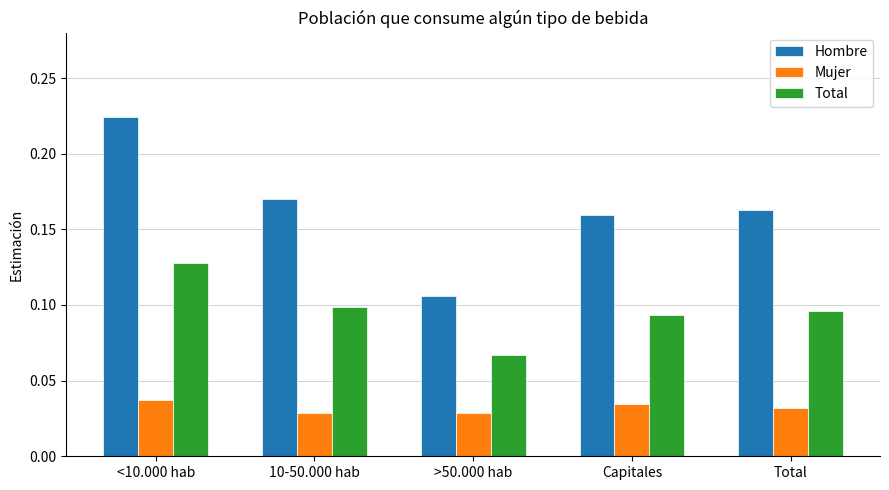

True or false: Total has a value of 0.1 at Capitales.

True